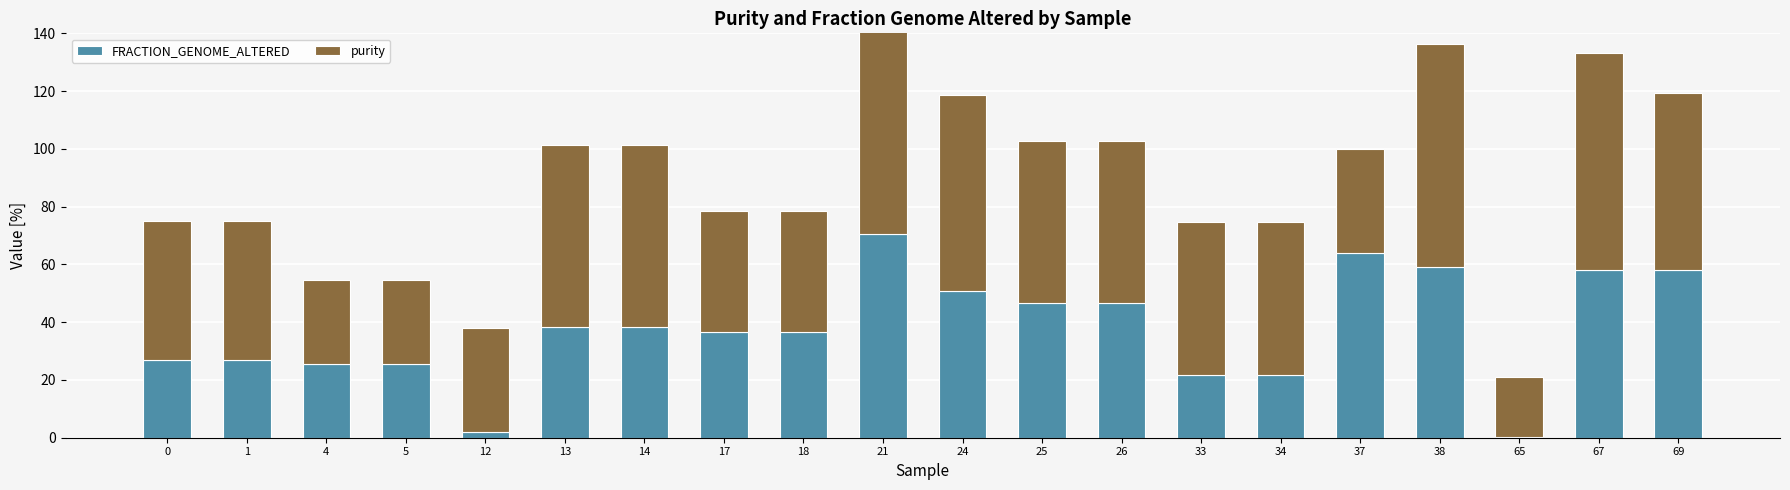

List the labels in order of FRACTION_GENOME_ALTERED value, largest first.

21, 37, 38, 69, 67, 24, 25, 26, 13, 14, 17, 18, 0, 1, 4, 5, 33, 34, 12, 65